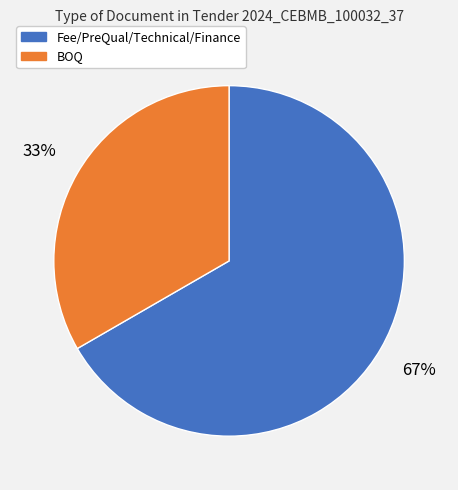

To the nearest percent, what percentage of the pie is Fee/PreQual/Technical/Finance?

67%